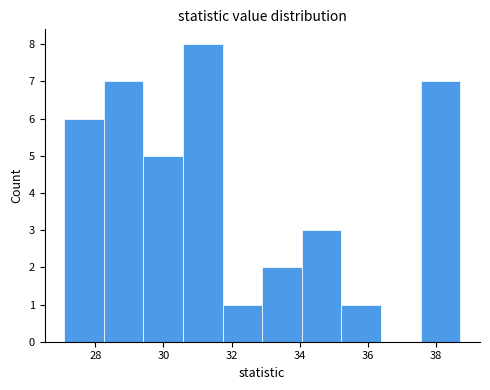

Reading left to right, list every bar in this chart as the range it spans on the x-axis followed by its height. Neither the bar edges nor the heights are printed on the chart, so give them approximately, as read against the axes.

27.0 to 28.2: 6
28.2 to 29.4: 7
29.4 to 30.6: 5
30.6 to 31.8: 8
31.8 to 32.8: 1
32.8 to 34.0: 2
34.0 to 35.2: 3
35.2 to 36.4: 1
36.4 to 37.6: 0
37.6 to 38.8: 7